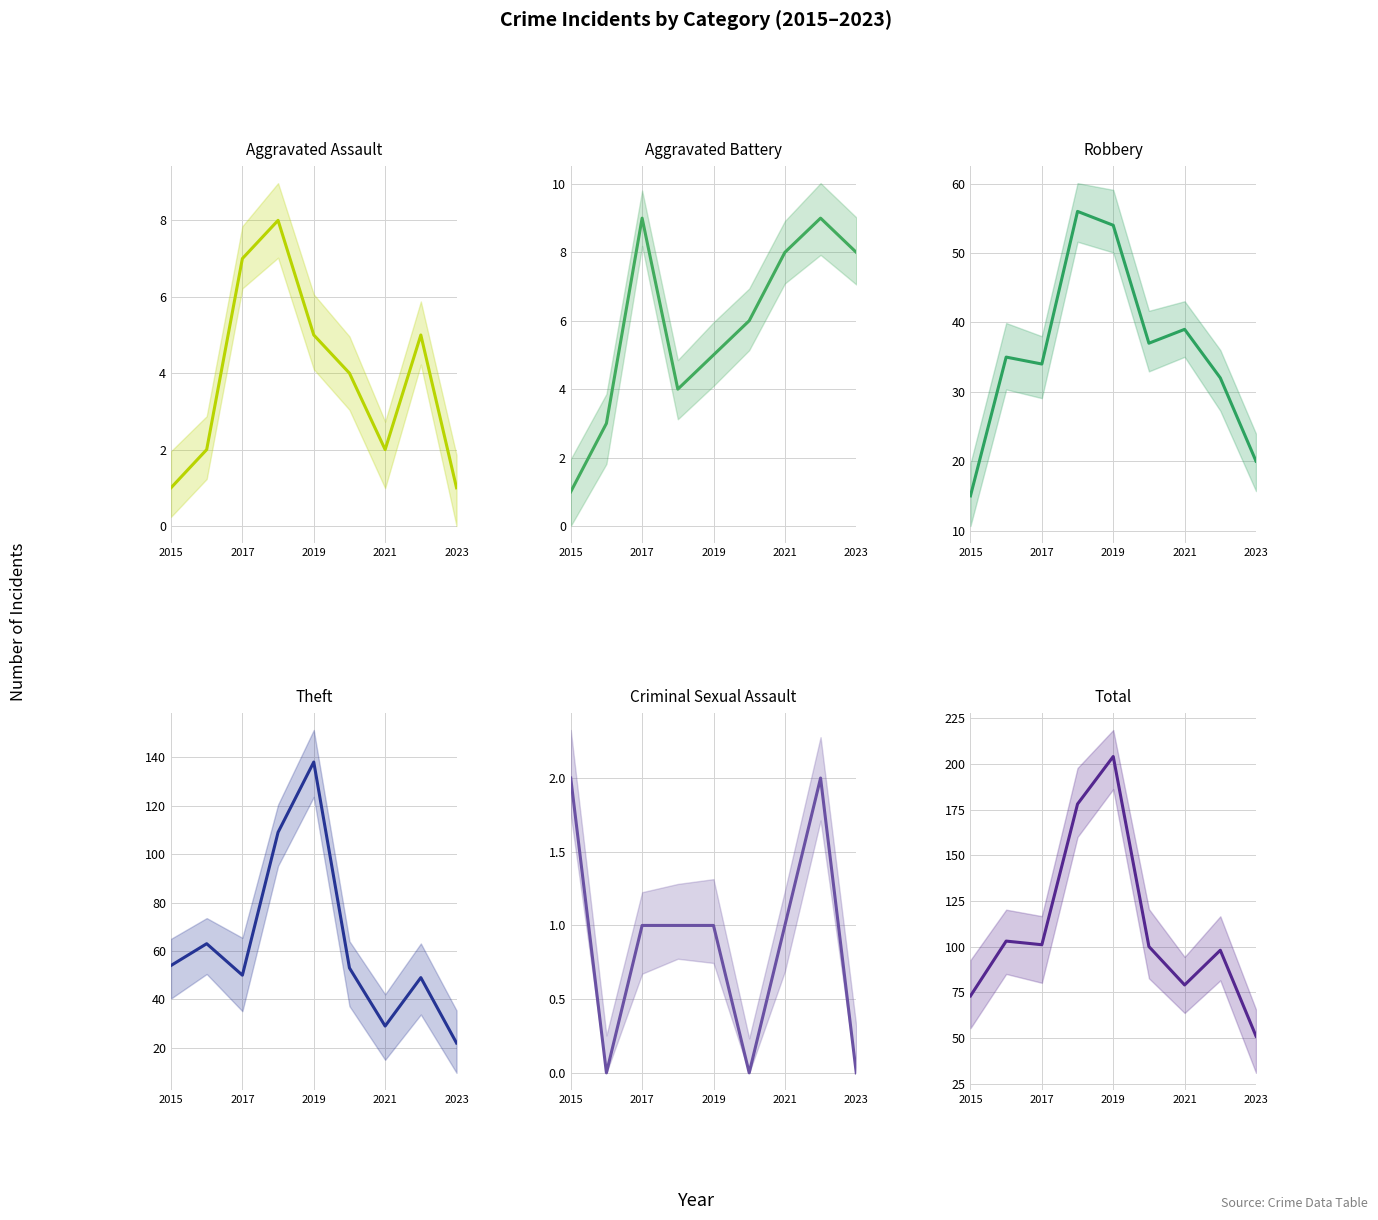

What is the maximum value for Theft?

138